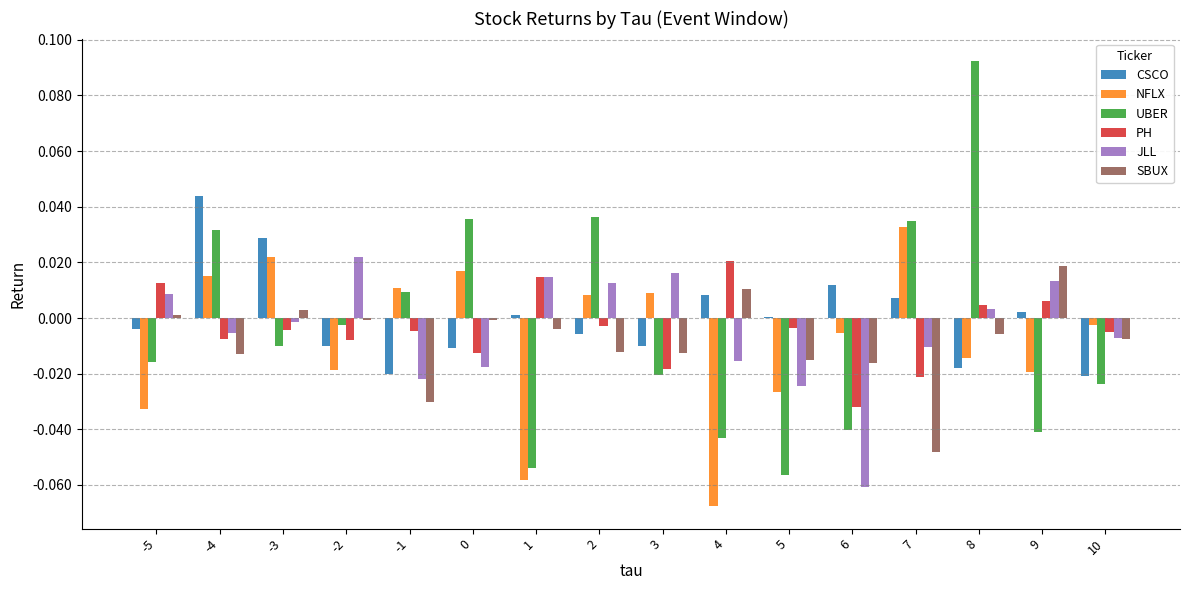

True or false: CSCO has a value of 0.0 at -3.

True